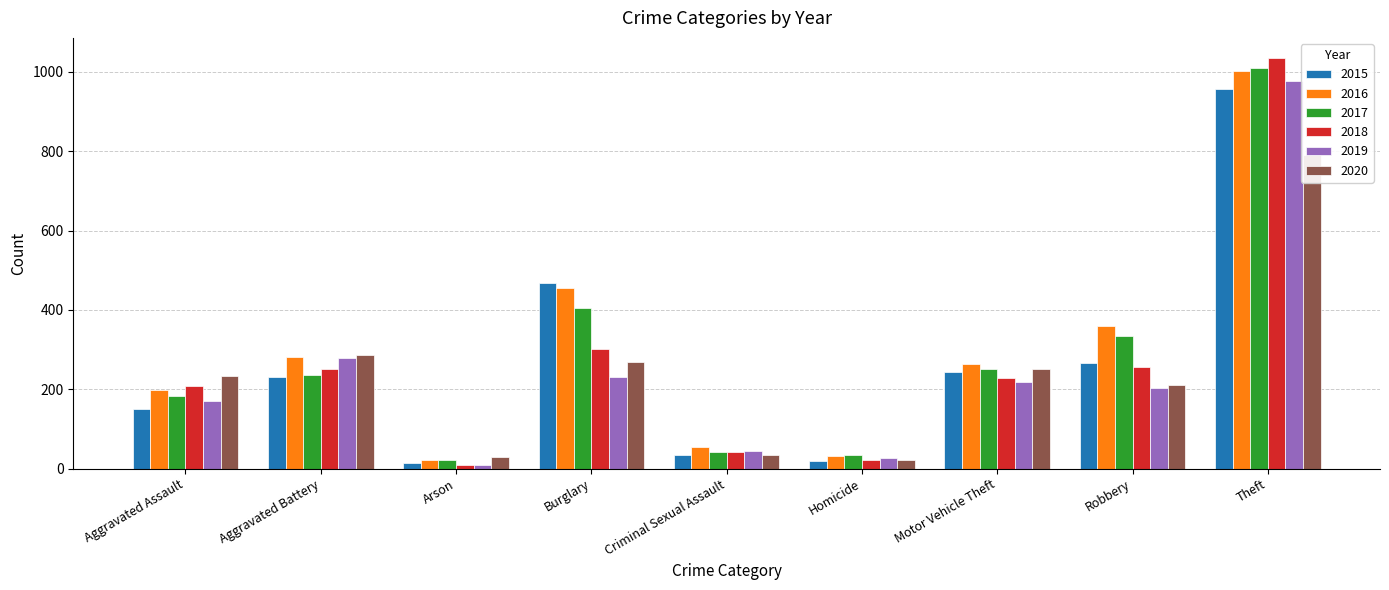

What is the value of the 2016 bar at the 8th from the left?

359